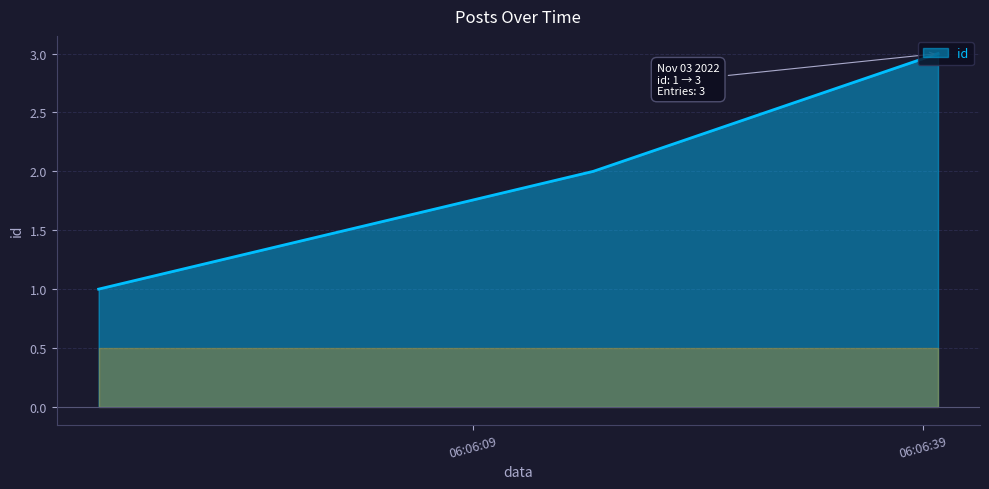

What is the maximum value shown in the chart?

3